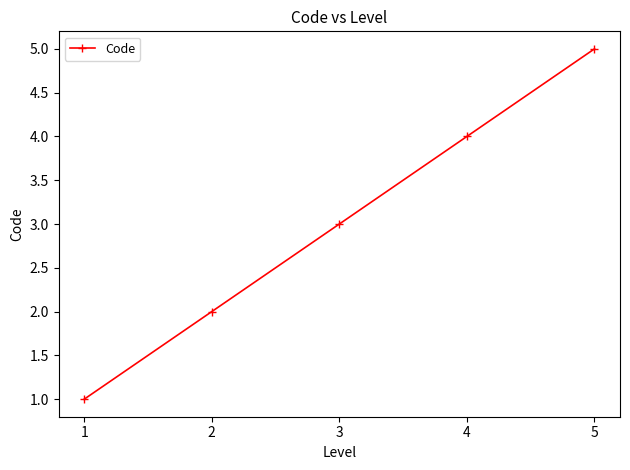

True or false: the data has more than 1 interior local peaks.

False